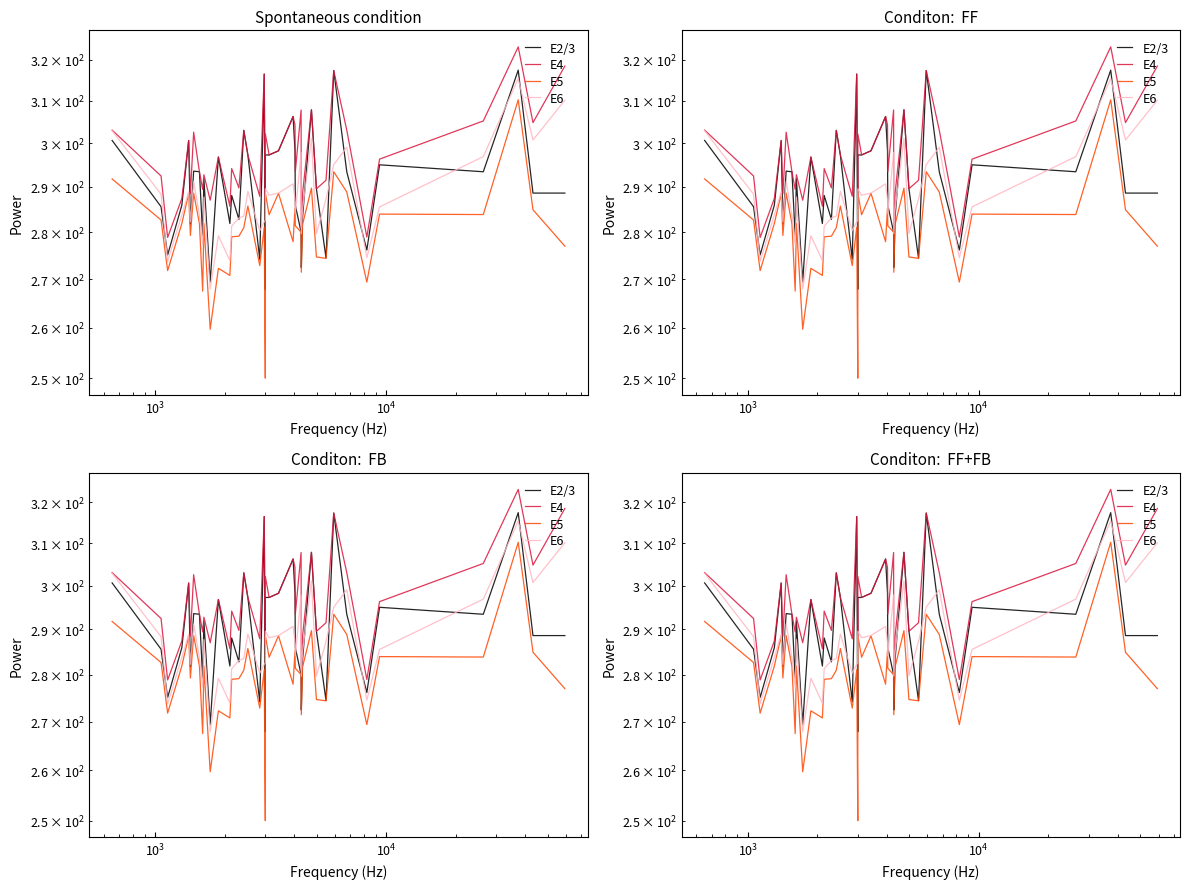

What is the highest value of the E4 series?

323.2